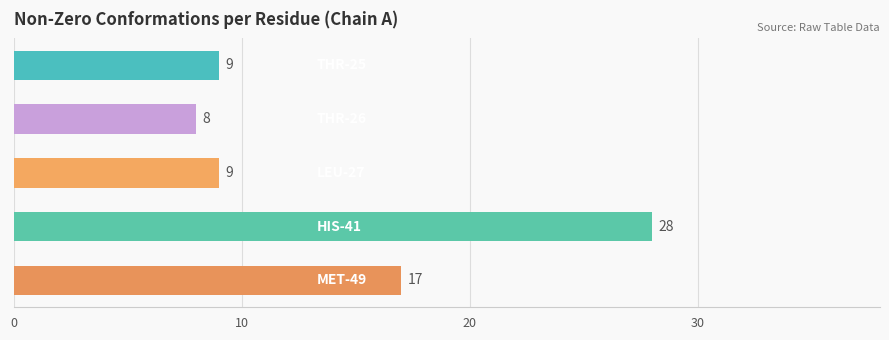

Are the bars grouped side by side (vs. stacked)?

No